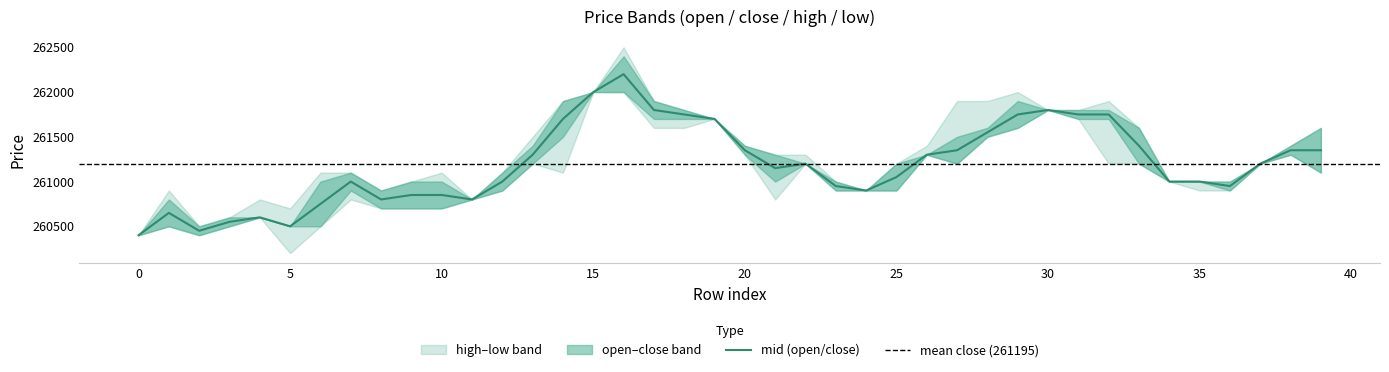

True or false: low has a value of 261200 at 13.

True